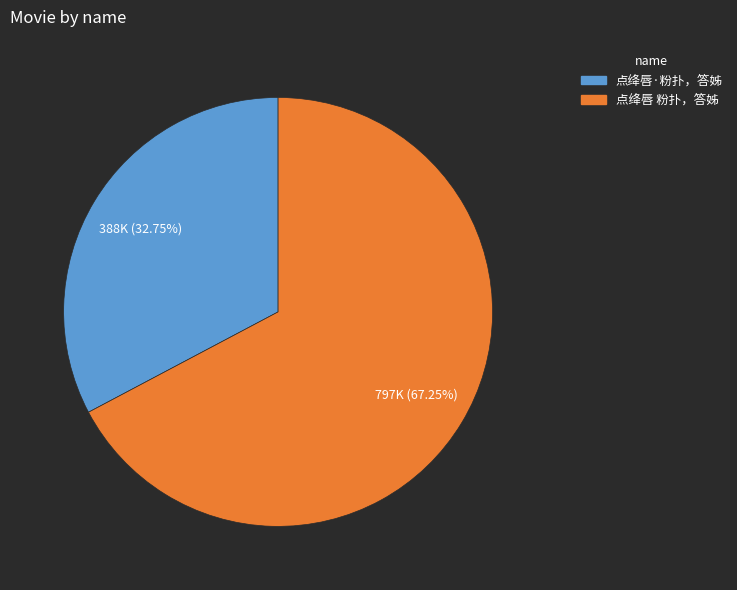

Is the sum of 点绛唇·粉扑，答姊 and 点绛唇 粉扑，答姊 greater than half?

Yes